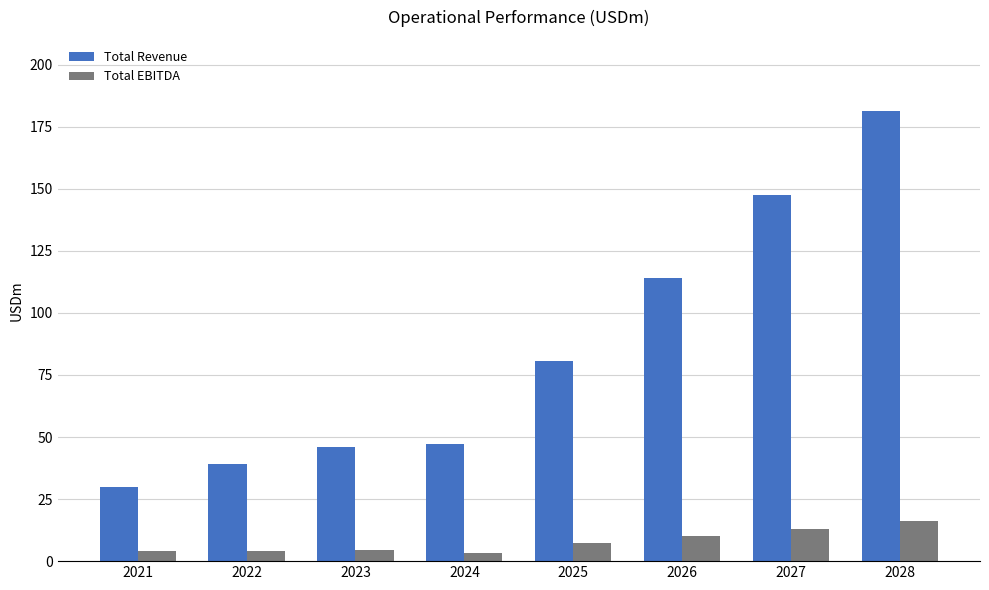

Which series changed the most between 2023 and 2026?

Total Revenue